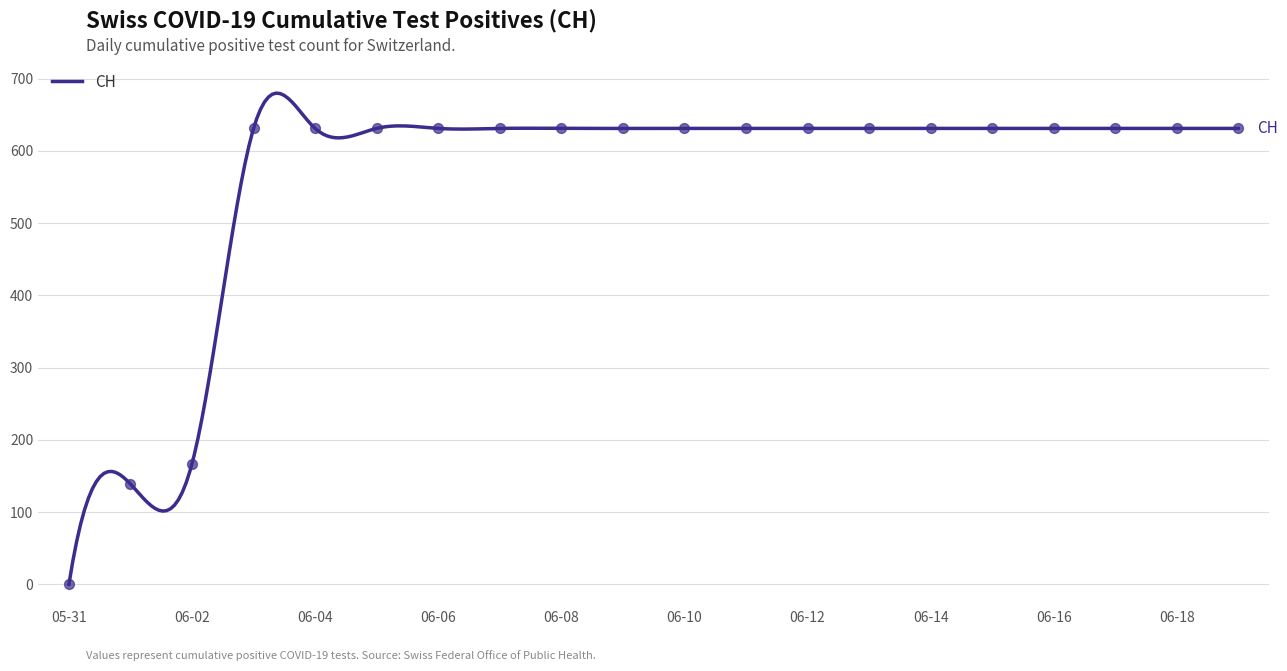

Approximately how many times larger is the value at 2020-06-12 compared to 2020-06-11?

1.0